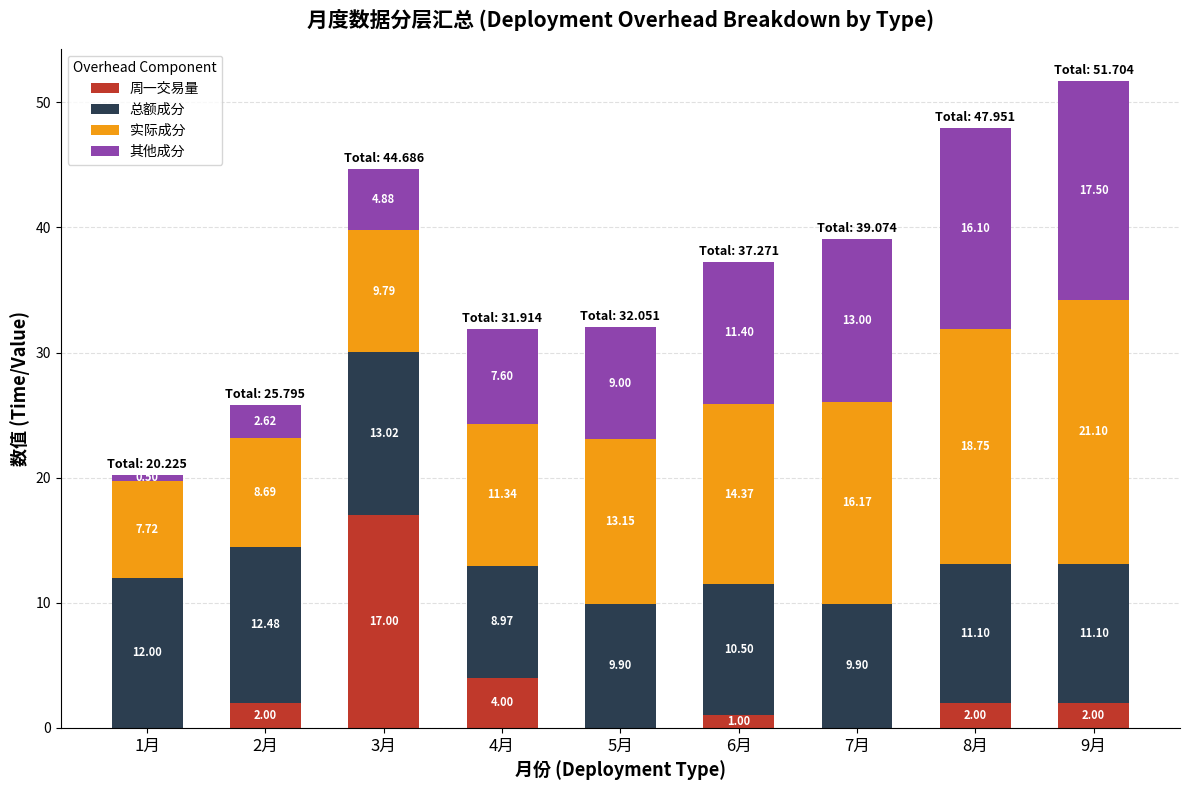

At which category is the sum across all series the highest?

9月